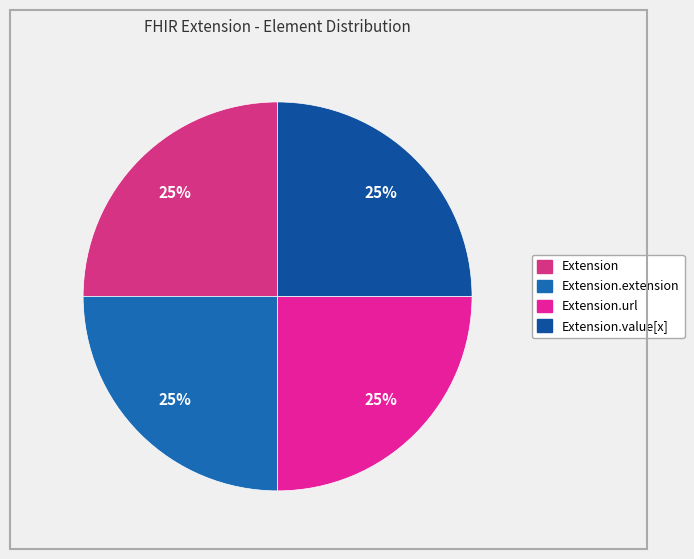

To the nearest percent, what is the difference between the largest and smallest slice percentages?

0%